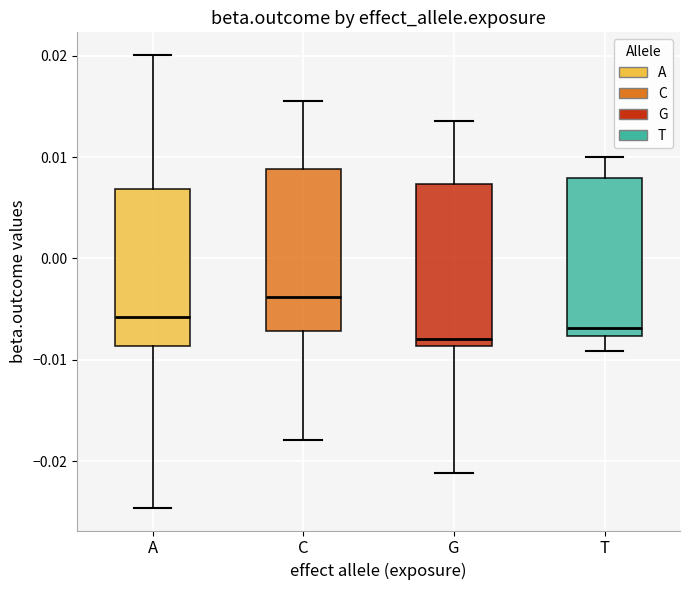

Reading left to right, transcribe this box plot: for each box, give where its median line is, the range the box spans, and where its two whiskers end, as read against the y-axis. The values are not printed on the chart, so give them approximately, as read against the axis.

A: median -0.006, box -0.009 to 0.007, whiskers -0.025 to 0.020
C: median -0.004, box -0.007 to 0.009, whiskers -0.018 to 0.016
G: median -0.008, box -0.009 to 0.007, whiskers -0.021 to 0.014
T: median -0.007, box -0.008 to 0.008, whiskers -0.009 to 0.010